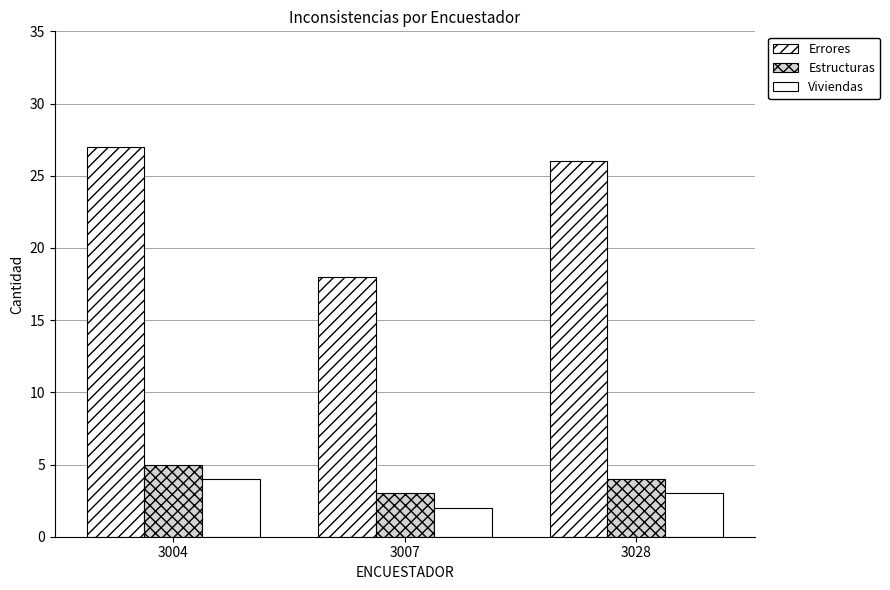

At which label is Viviendas closest to 3?

3028